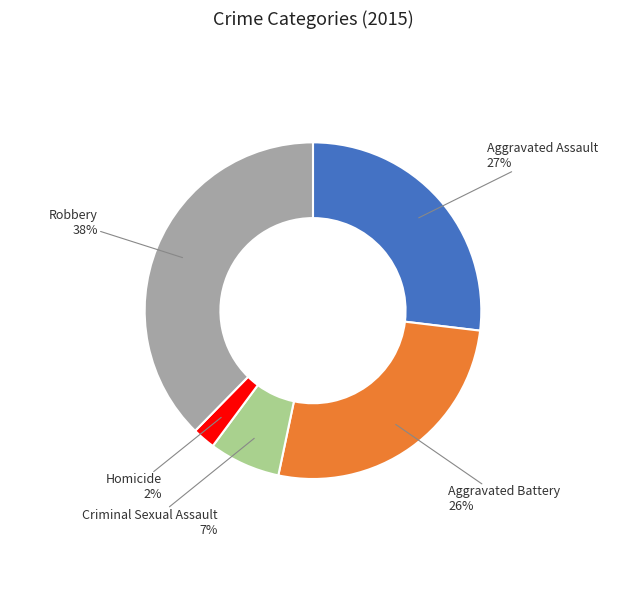

Count the number of slices in the pie.

5